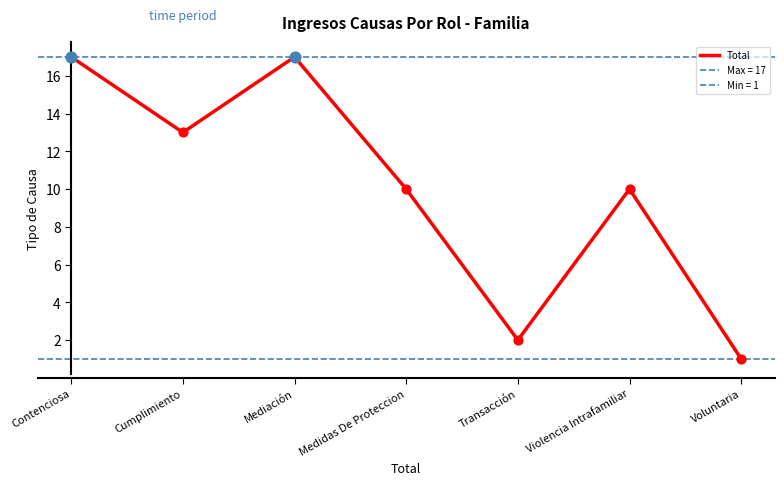

Which has a higher value, Voluntaria or Violencia Intrafamiliar?

Violencia Intrafamiliar